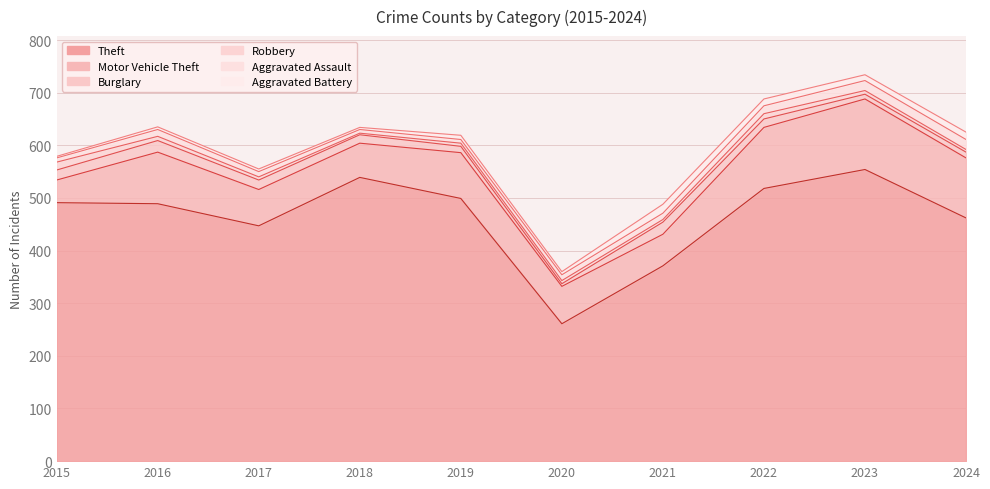

At which category does the chart reach its minimum across all series?

2018